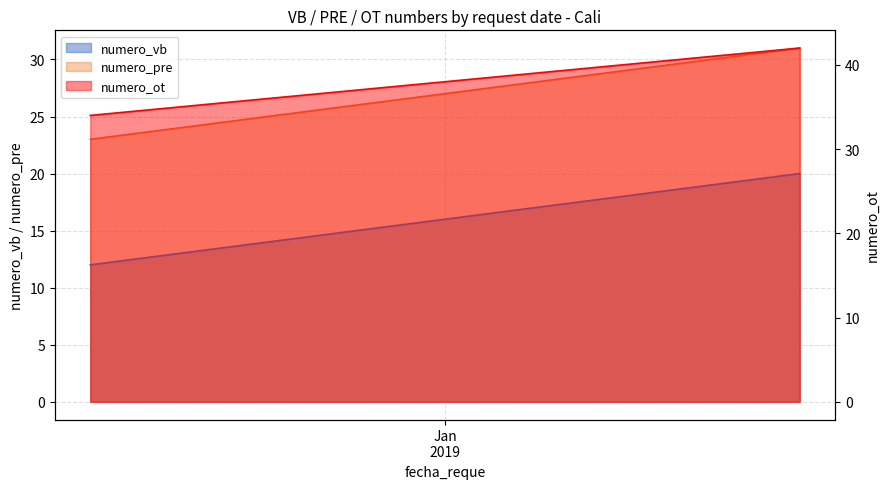

How many lines are shown in the chart?

3